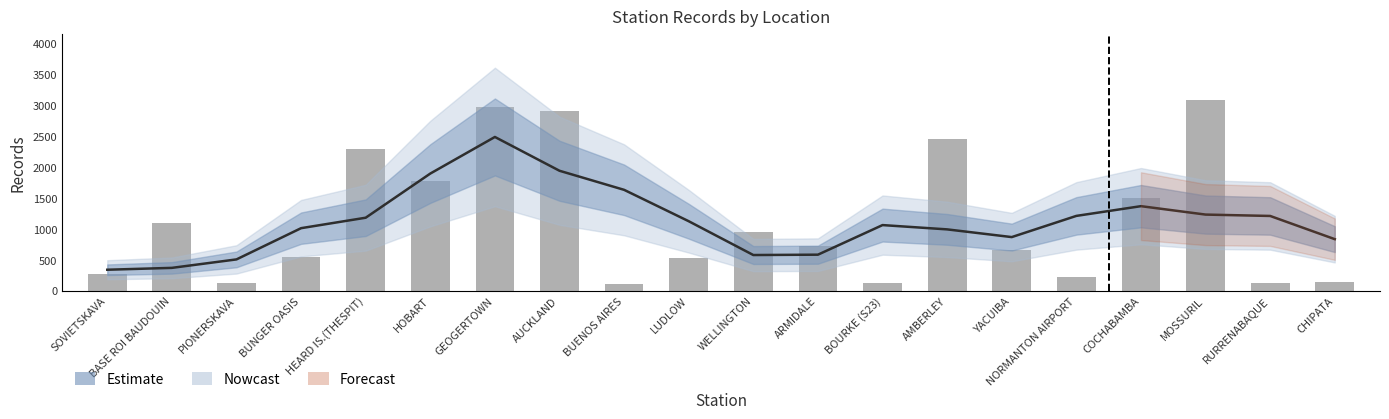

At which label does the data first exceed 728?

BASE ROI BAUDOUIN